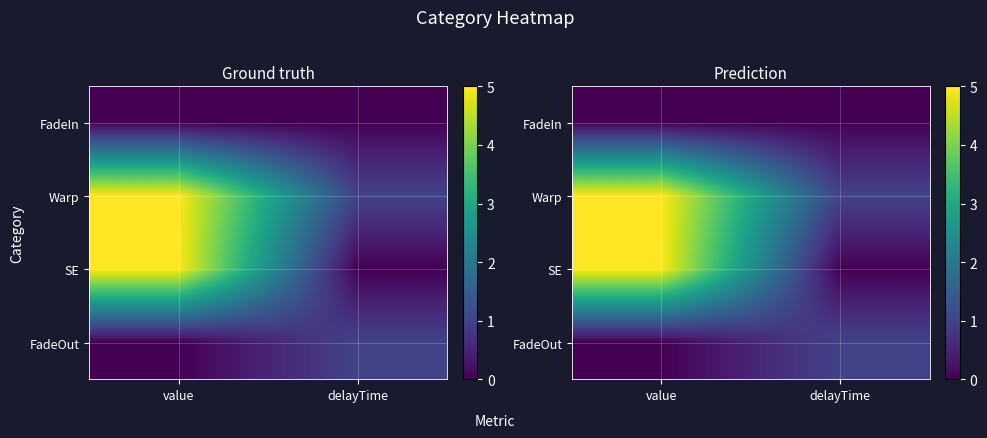

What is the sum of the Warp values at delayTime and value?

6